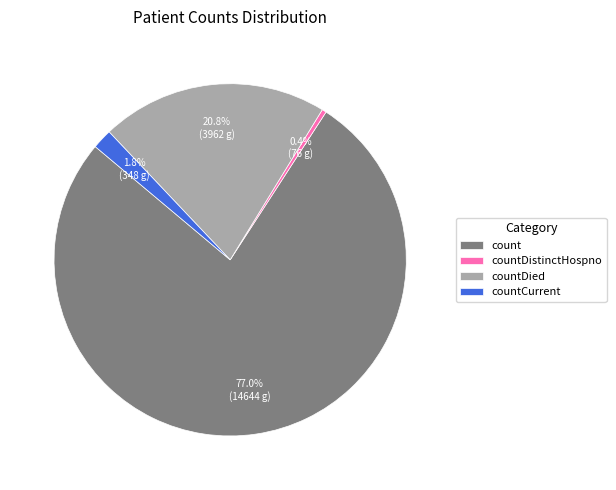

To the nearest percent, what is the average slice percentage?

25%